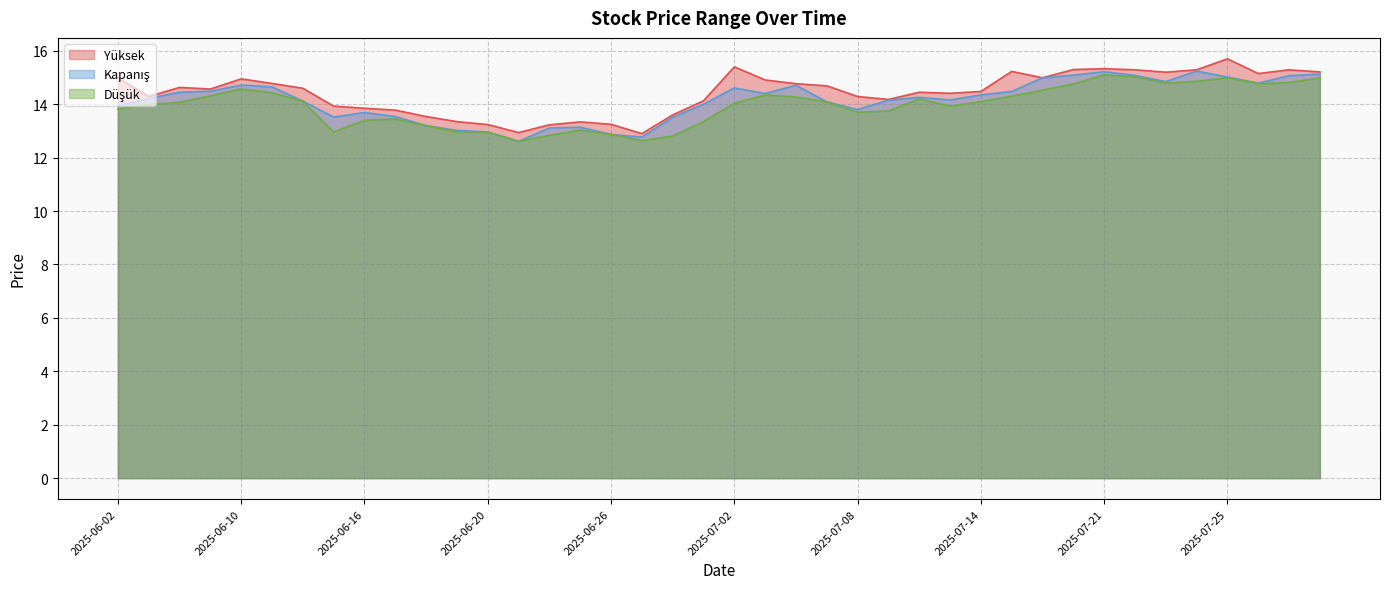

Which has a higher value, 2025-07-03 or 2025-06-05?

2025-07-03